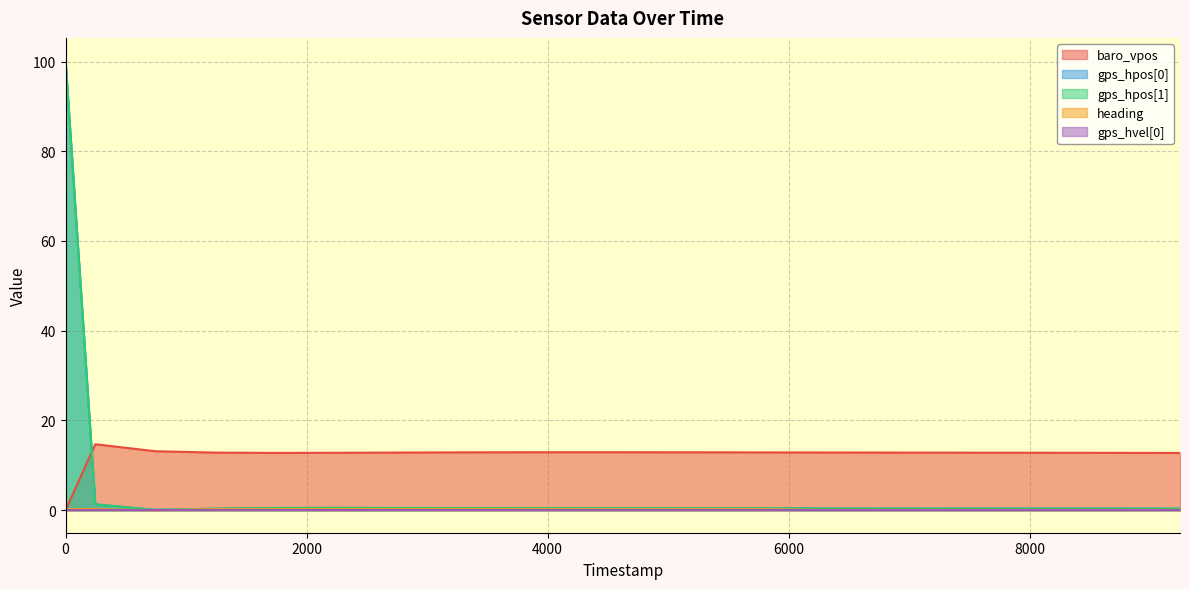

What is the sum of all heading values?

3.7